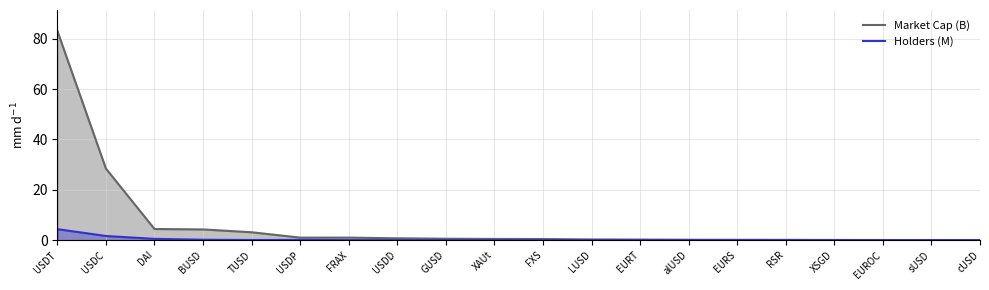

True or false: Holders (M) and Market Cap (B) intersect in this chart.

False